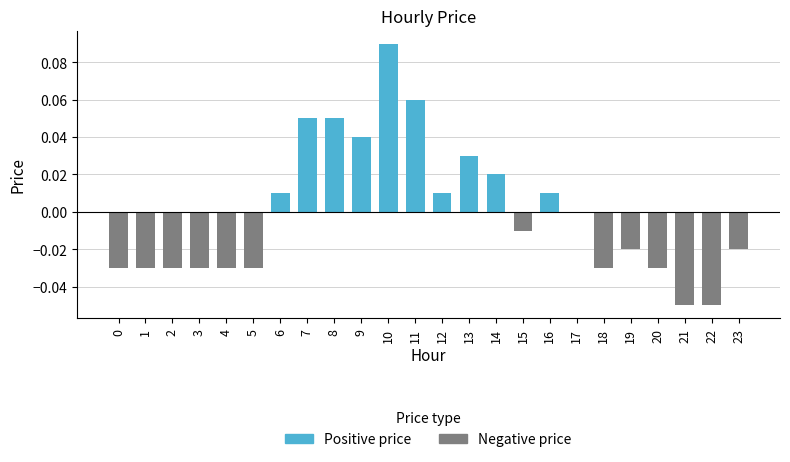

How many values in Positive price are above zero?

10